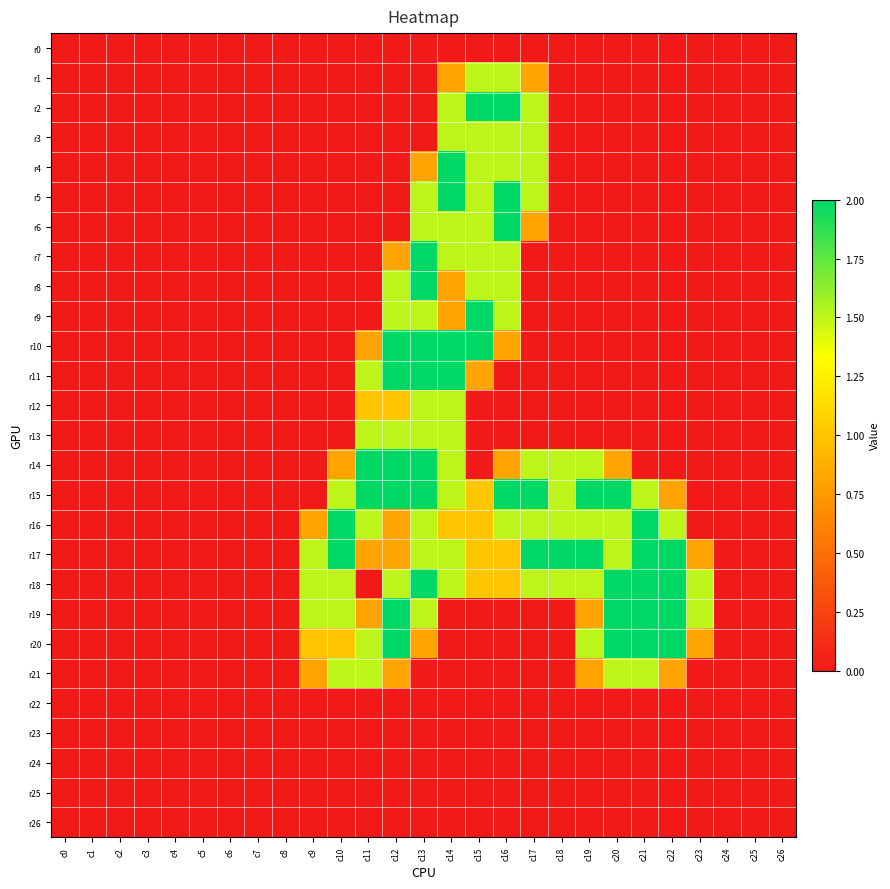

Reading left to right, extract all data points from this chart.

r0: c0=0.0	c1=0.0	c2=0.0	c3=0.0	c4=0.0	c5=0.0	c6=0.0	c7=0.0	c8=0.0	c9=0.0	c10=0.0	c11=0.0	c12=0.0	c13=0.0	c14=0.0	c15=0.0	c16=0.0	c17=0.0	c18=0.0	c19=0.0	c20=0.0	c21=0.0	c22=0.0	c23=0.0	c24=0.0	c25=0.0	c26=0.0
r1: c0=0.0	c1=0.0	c2=0.0	c3=0.0	c4=0.0	c5=0.0	c6=0.0	c7=0.0	c8=0.0	c9=0.0	c10=0.0	c11=0.0	c12=0.0	c13=0.0	c14=0.8	c15=1.5	c16=1.5	c17=0.8	c18=0.0	c19=0.0	c20=0.0	c21=0.0	c22=0.0	c23=0.0	c24=0.0	c25=0.0	c26=0.0
r2: c0=0.0	c1=0.0	c2=0.0	c3=0.0	c4=0.0	c5=0.0	c6=0.0	c7=0.0	c8=0.0	c9=0.0	c10=0.0	c11=0.0	c12=0.0	c13=0.0	c14=1.5	c15=2.0	c16=2.0	c17=1.5	c18=0.0	c19=0.0	c20=0.0	c21=0.0	c22=0.0	c23=0.0	c24=0.0	c25=0.0	c26=0.0
r3: c0=0.0	c1=0.0	c2=0.0	c3=0.0	c4=0.0	c5=0.0	c6=0.0	c7=0.0	c8=0.0	c9=0.0	c10=0.0	c11=0.0	c12=0.0	c13=0.0	c14=1.5	c15=1.5	c16=1.5	c17=1.5	c18=0.0	c19=0.0	c20=0.0	c21=0.0	c22=0.0	c23=0.0	c24=0.0	c25=0.0	c26=0.0
r4: c0=0.0	c1=0.0	c2=0.0	c3=0.0	c4=0.0	c5=0.0	c6=0.0	c7=0.0	c8=0.0	c9=0.0	c10=0.0	c11=0.0	c12=0.0	c13=0.8	c14=2.0	c15=1.5	c16=1.5	c17=1.5	c18=0.0	c19=0.0	c20=0.0	c21=0.0	c22=0.0	c23=0.0	c24=0.0	c25=0.0	c26=0.0
r5: c0=0.0	c1=0.0	c2=0.0	c3=0.0	c4=0.0	c5=0.0	c6=0.0	c7=0.0	c8=0.0	c9=0.0	c10=0.0	c11=0.0	c12=0.0	c13=1.5	c14=2.0	c15=1.5	c16=2.0	c17=1.5	c18=0.0	c19=0.0	c20=0.0	c21=0.0	c22=0.0	c23=0.0	c24=0.0	c25=0.0	c26=0.0
r6: c0=0.0	c1=0.0	c2=0.0	c3=0.0	c4=0.0	c5=0.0	c6=0.0	c7=0.0	c8=0.0	c9=0.0	c10=0.0	c11=0.0	c12=0.0	c13=1.5	c14=1.5	c15=1.5	c16=2.0	c17=0.8	c18=0.0	c19=0.0	c20=0.0	c21=0.0	c22=0.0	c23=0.0	c24=0.0	c25=0.0	c26=0.0
r7: c0=0.0	c1=0.0	c2=0.0	c3=0.0	c4=0.0	c5=0.0	c6=0.0	c7=0.0	c8=0.0	c9=0.0	c10=0.0	c11=0.0	c12=0.8	c13=2.0	c14=1.5	c15=1.5	c16=1.5	c17=0.0	c18=0.0	c19=0.0	c20=0.0	c21=0.0	c22=0.0	c23=0.0	c24=0.0	c25=0.0	c26=0.0
r8: c0=0.0	c1=0.0	c2=0.0	c3=0.0	c4=0.0	c5=0.0	c6=0.0	c7=0.0	c8=0.0	c9=0.0	c10=0.0	c11=0.0	c12=1.5	c13=2.0	c14=0.8	c15=1.5	c16=1.5	c17=0.0	c18=0.0	c19=0.0	c20=0.0	c21=0.0	c22=0.0	c23=0.0	c24=0.0	c25=0.0	c26=0.0
r9: c0=0.0	c1=0.0	c2=0.0	c3=0.0	c4=0.0	c5=0.0	c6=0.0	c7=0.0	c8=0.0	c9=0.0	c10=0.0	c11=0.0	c12=1.5	c13=1.5	c14=0.8	c15=2.0	c16=1.5	c17=0.0	c18=0.0	c19=0.0	c20=0.0	c21=0.0	c22=0.0	c23=0.0	c24=0.0	c25=0.0	c26=0.0
r10: c0=0.0	c1=0.0	c2=0.0	c3=0.0	c4=0.0	c5=0.0	c6=0.0	c7=0.0	c8=0.0	c9=0.0	c10=0.0	c11=0.8	c12=2.0	c13=2.0	c14=2.0	c15=2.0	c16=0.8	c17=0.0	c18=0.0	c19=0.0	c20=0.0	c21=0.0	c22=0.0	c23=0.0	c24=0.0	c25=0.0	c26=0.0
r11: c0=0.0	c1=0.0	c2=0.0	c3=0.0	c4=0.0	c5=0.0	c6=0.0	c7=0.0	c8=0.0	c9=0.0	c10=0.0	c11=1.5	c12=2.0	c13=2.0	c14=2.0	c15=0.8	c16=0.0	c17=0.0	c18=0.0	c19=0.0	c20=0.0	c21=0.0	c22=0.0	c23=0.0	c24=0.0	c25=0.0	c26=0.0
r12: c0=0.0	c1=0.0	c2=0.0	c3=0.0	c4=0.0	c5=0.0	c6=0.0	c7=0.0	c8=0.0	c9=0.0	c10=0.0	c11=1.0	c12=1.0	c13=1.5	c14=1.5	c15=0.0	c16=0.0	c17=0.0	c18=0.0	c19=0.0	c20=0.0	c21=0.0	c22=0.0	c23=0.0	c24=0.0	c25=0.0	c26=0.0
r13: c0=0.0	c1=0.0	c2=0.0	c3=0.0	c4=0.0	c5=0.0	c6=0.0	c7=0.0	c8=0.0	c9=0.0	c10=0.0	c11=1.5	c12=1.5	c13=1.5	c14=1.5	c15=0.0	c16=0.0	c17=0.0	c18=0.0	c19=0.0	c20=0.0	c21=0.0	c22=0.0	c23=0.0	c24=0.0	c25=0.0	c26=0.0
r14: c0=0.0	c1=0.0	c2=0.0	c3=0.0	c4=0.0	c5=0.0	c6=0.0	c7=0.0	c8=0.0	c9=0.0	c10=0.8	c11=2.0	c12=2.0	c13=2.0	c14=1.5	c15=0.0	c16=0.8	c17=1.5	c18=1.5	c19=1.5	c20=0.8	c21=0.0	c22=0.0	c23=0.0	c24=0.0	c25=0.0	c26=0.0
r15: c0=0.0	c1=0.0	c2=0.0	c3=0.0	c4=0.0	c5=0.0	c6=0.0	c7=0.0	c8=0.0	c9=0.0	c10=1.5	c11=2.0	c12=2.0	c13=2.0	c14=1.5	c15=1.0	c16=2.0	c17=2.0	c18=1.5	c19=2.0	c20=2.0	c21=1.5	c22=0.8	c23=0.0	c24=0.0	c25=0.0	c26=0.0
r16: c0=0.0	c1=0.0	c2=0.0	c3=0.0	c4=0.0	c5=0.0	c6=0.0	c7=0.0	c8=0.0	c9=0.8	c10=2.0	c11=1.5	c12=0.8	c13=1.5	c14=1.0	c15=1.0	c16=1.5	c17=1.5	c18=1.5	c19=1.5	c20=1.5	c21=2.0	c22=1.5	c23=0.0	c24=0.0	c25=0.0	c26=0.0
r17: c0=0.0	c1=0.0	c2=0.0	c3=0.0	c4=0.0	c5=0.0	c6=0.0	c7=0.0	c8=0.0	c9=1.5	c10=2.0	c11=0.8	c12=0.8	c13=1.5	c14=1.5	c15=1.0	c16=1.0	c17=2.0	c18=2.0	c19=2.0	c20=1.5	c21=2.0	c22=2.0	c23=0.8	c24=0.0	c25=0.0	c26=0.0
r18: c0=0.0	c1=0.0	c2=0.0	c3=0.0	c4=0.0	c5=0.0	c6=0.0	c7=0.0	c8=0.0	c9=1.5	c10=1.5	c11=0.0	c12=1.5	c13=2.0	c14=1.5	c15=1.0	c16=1.0	c17=1.5	c18=1.5	c19=1.5	c20=2.0	c21=2.0	c22=2.0	c23=1.5	c24=0.0	c25=0.0	c26=0.0
r19: c0=0.0	c1=0.0	c2=0.0	c3=0.0	c4=0.0	c5=0.0	c6=0.0	c7=0.0	c8=0.0	c9=1.5	c10=1.5	c11=0.8	c12=2.0	c13=1.5	c14=0.0	c15=0.0	c16=0.0	c17=0.0	c18=0.0	c19=0.8	c20=2.0	c21=2.0	c22=2.0	c23=1.5	c24=0.0	c25=0.0	c26=0.0
r20: c0=0.0	c1=0.0	c2=0.0	c3=0.0	c4=0.0	c5=0.0	c6=0.0	c7=0.0	c8=0.0	c9=1.0	c10=1.0	c11=1.5	c12=2.0	c13=0.8	c14=0.0	c15=0.0	c16=0.0	c17=0.0	c18=0.0	c19=1.5	c20=2.0	c21=2.0	c22=2.0	c23=0.8	c24=0.0	c25=0.0	c26=0.0
r21: c0=0.0	c1=0.0	c2=0.0	c3=0.0	c4=0.0	c5=0.0	c6=0.0	c7=0.0	c8=0.0	c9=0.8	c10=1.5	c11=1.5	c12=0.8	c13=0.0	c14=0.0	c15=0.0	c16=0.0	c17=0.0	c18=0.0	c19=0.8	c20=1.5	c21=1.5	c22=0.8	c23=0.0	c24=0.0	c25=0.0	c26=0.0
r22: c0=0.0	c1=0.0	c2=0.0	c3=0.0	c4=0.0	c5=0.0	c6=0.0	c7=0.0	c8=0.0	c9=0.0	c10=0.0	c11=0.0	c12=0.0	c13=0.0	c14=0.0	c15=0.0	c16=0.0	c17=0.0	c18=0.0	c19=0.0	c20=0.0	c21=0.0	c22=0.0	c23=0.0	c24=0.0	c25=0.0	c26=0.0
r23: c0=0.0	c1=0.0	c2=0.0	c3=0.0	c4=0.0	c5=0.0	c6=0.0	c7=0.0	c8=0.0	c9=0.0	c10=0.0	c11=0.0	c12=0.0	c13=0.0	c14=0.0	c15=0.0	c16=0.0	c17=0.0	c18=0.0	c19=0.0	c20=0.0	c21=0.0	c22=0.0	c23=0.0	c24=0.0	c25=0.0	c26=0.0
r24: c0=0.0	c1=0.0	c2=0.0	c3=0.0	c4=0.0	c5=0.0	c6=0.0	c7=0.0	c8=0.0	c9=0.0	c10=0.0	c11=0.0	c12=0.0	c13=0.0	c14=0.0	c15=0.0	c16=0.0	c17=0.0	c18=0.0	c19=0.0	c20=0.0	c21=0.0	c22=0.0	c23=0.0	c24=0.0	c25=0.0	c26=0.0
r25: c0=0.0	c1=0.0	c2=0.0	c3=0.0	c4=0.0	c5=0.0	c6=0.0	c7=0.0	c8=0.0	c9=0.0	c10=0.0	c11=0.0	c12=0.0	c13=0.0	c14=0.0	c15=0.0	c16=0.0	c17=0.0	c18=0.0	c19=0.0	c20=0.0	c21=0.0	c22=0.0	c23=0.0	c24=0.0	c25=0.0	c26=0.0
r26: c0=0.0	c1=0.0	c2=0.0	c3=0.0	c4=0.0	c5=0.0	c6=0.0	c7=0.0	c8=0.0	c9=0.0	c10=0.0	c11=0.0	c12=0.0	c13=0.0	c14=0.0	c15=0.0	c16=0.0	c17=0.0	c18=0.0	c19=0.0	c20=0.0	c21=0.0	c22=0.0	c23=0.0	c24=0.0	c25=0.0	c26=0.0